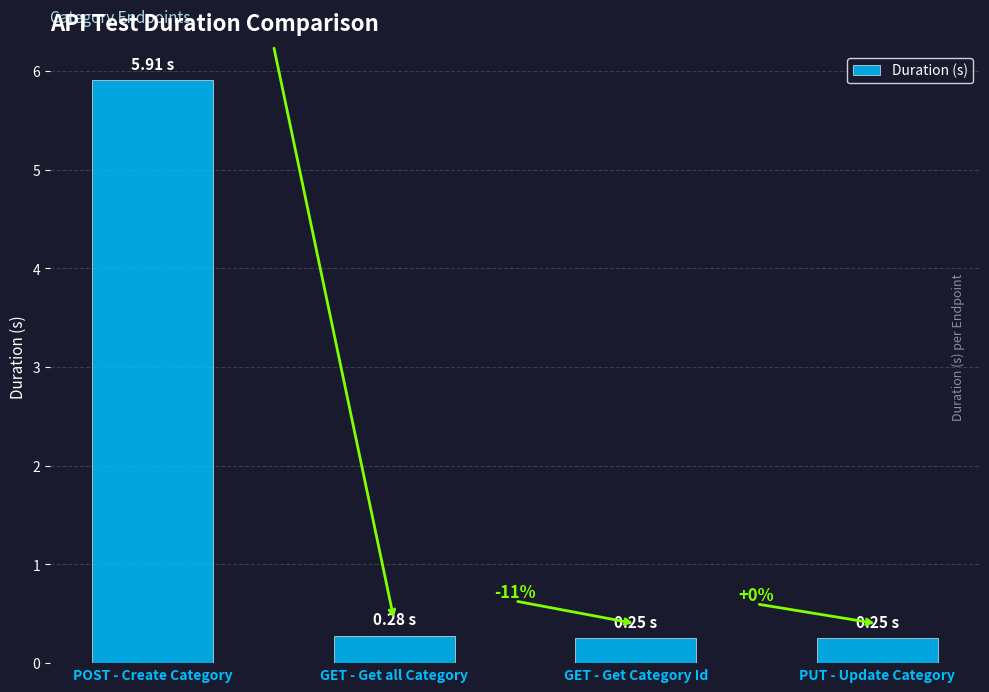

Reading left to right, list all the values displayed in this chart.

5.9	0.3	0.2	0.2